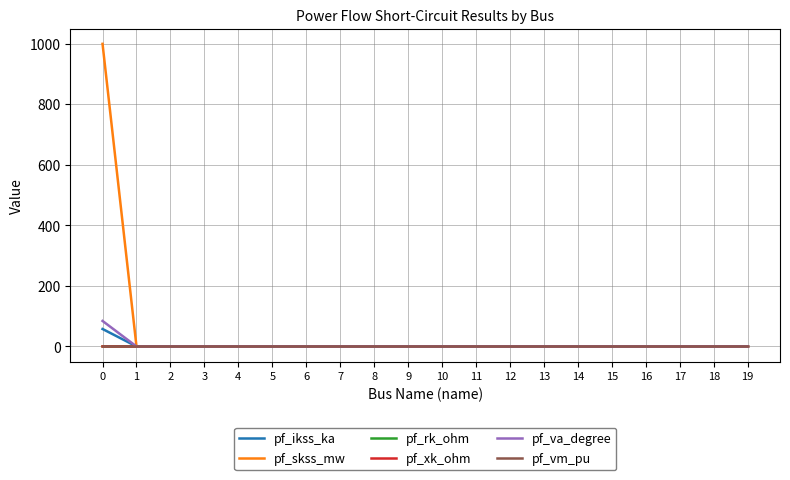

Does the chart have visible grid lines?

Yes